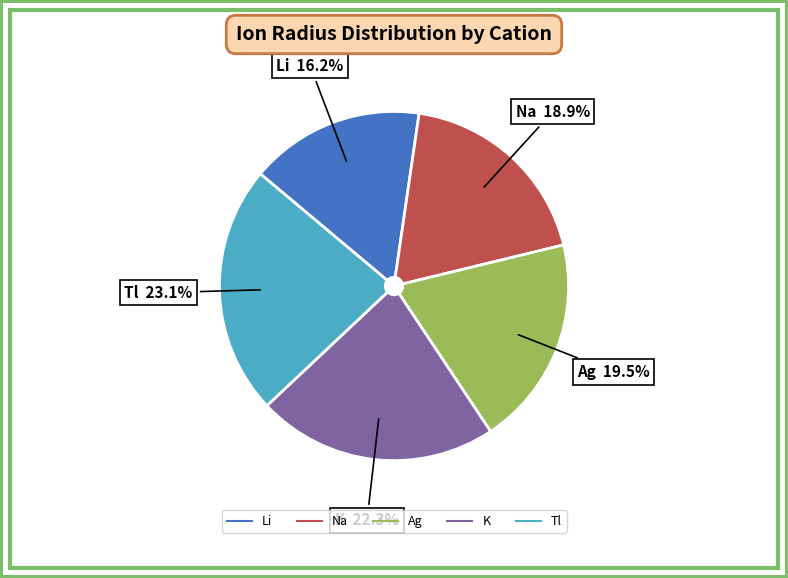

To the nearest percent, what is the difference between the largest and smallest slice percentages?

7%